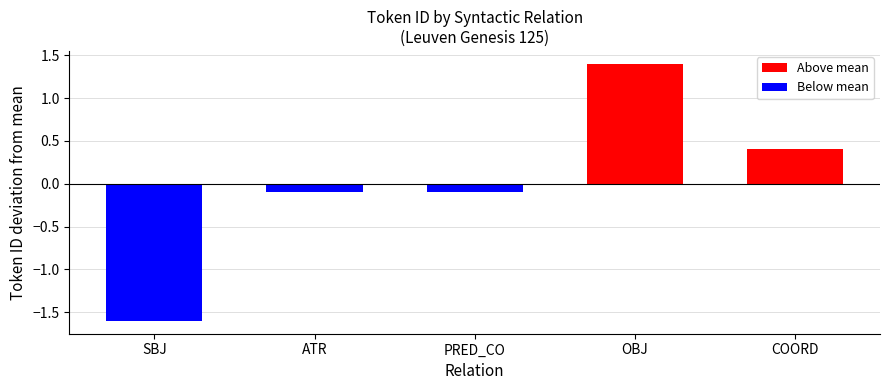

At which label does Below mean reach its minimum?

SBJ